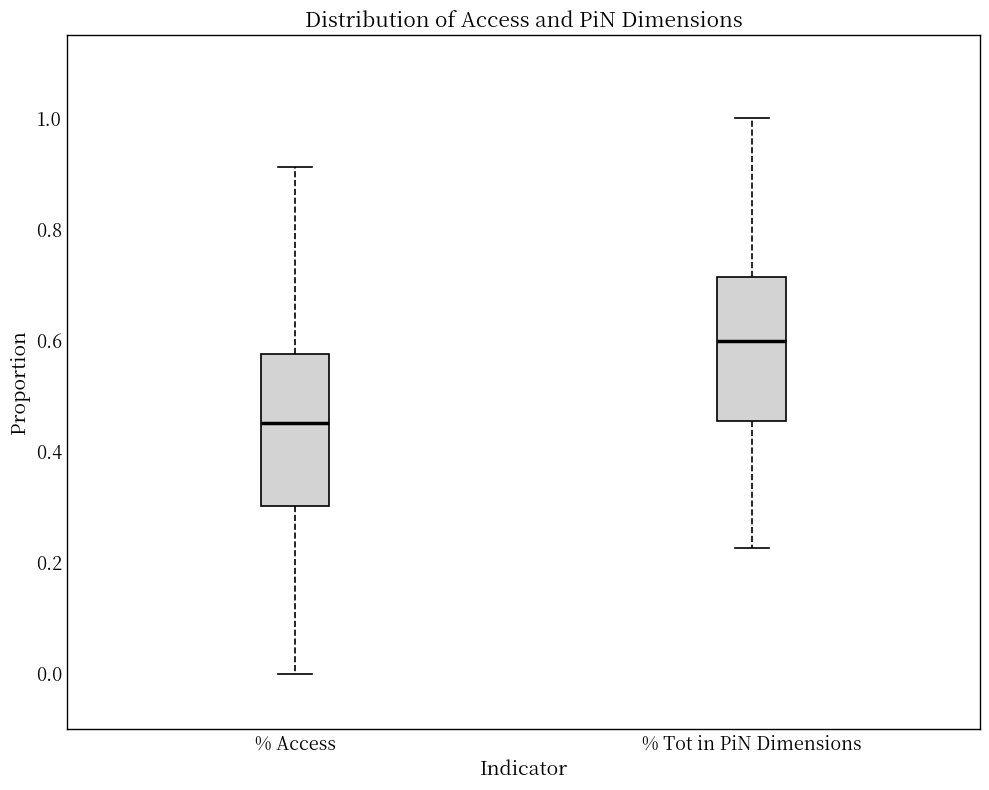

Where is the lower edge of the box for % Tot in PiN Dimensions on the y-axis? The values are not printed on the chart, so give them approximately, as read against the axis.

0.46